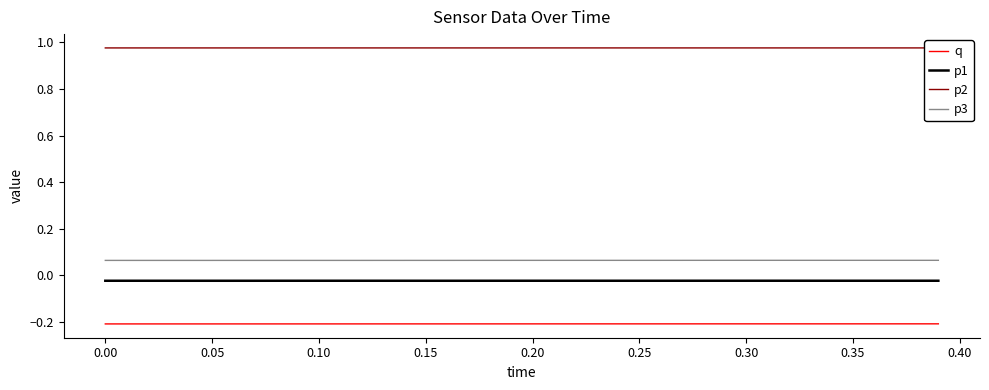

True or false: p3 and q intersect in this chart.

False